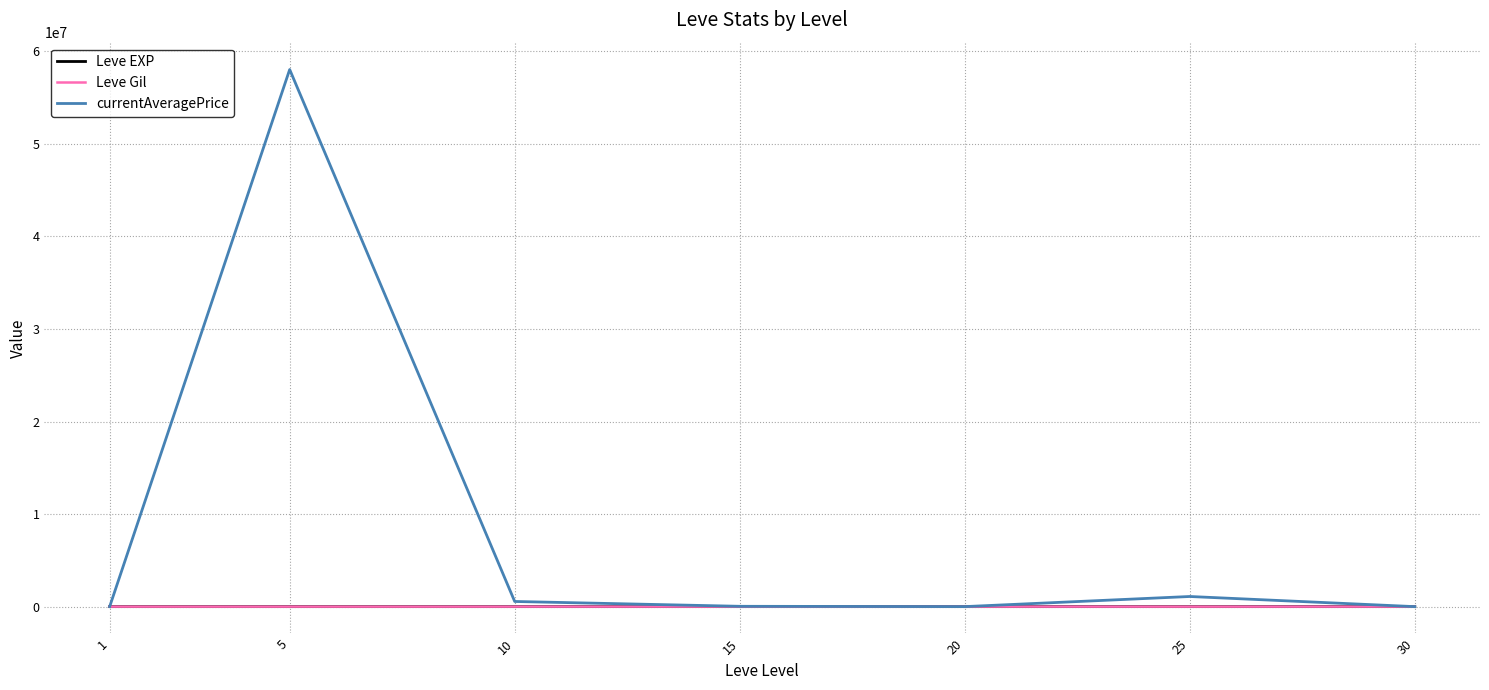

What is the difference between the second highest and second lowest values in the currentAveragePrice series?

1093974.3